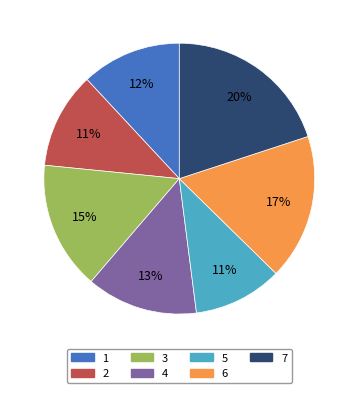

Is 1 the majority of the pie?

No